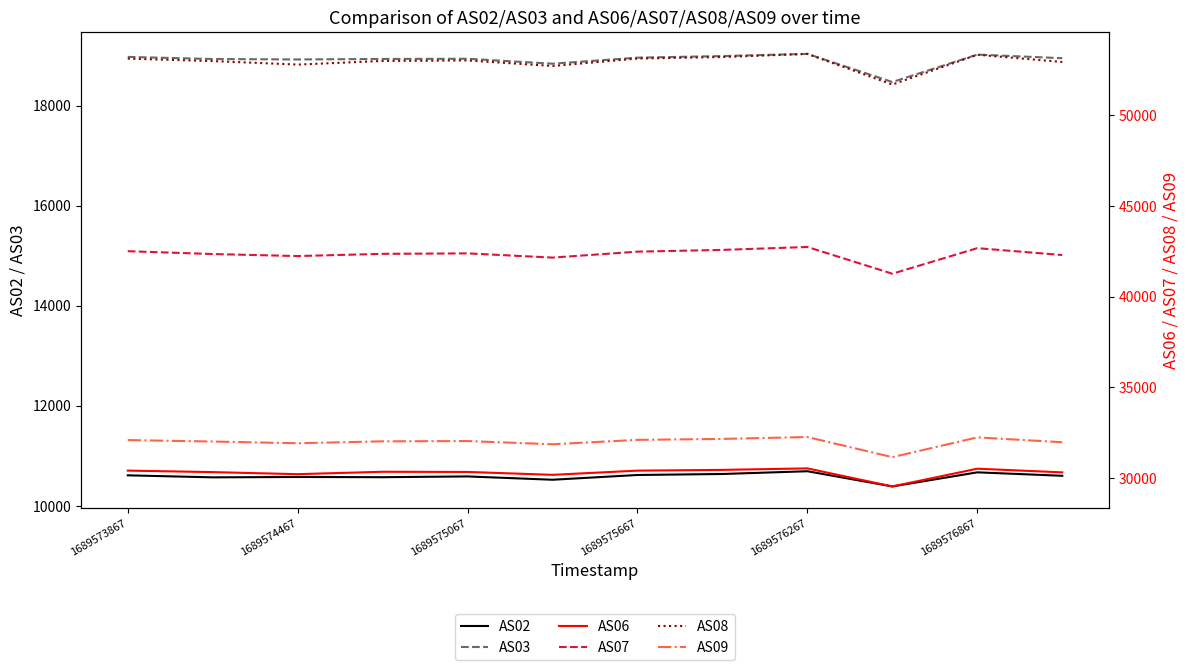

What is the difference between the AS09 values at 9 and 10?

1091